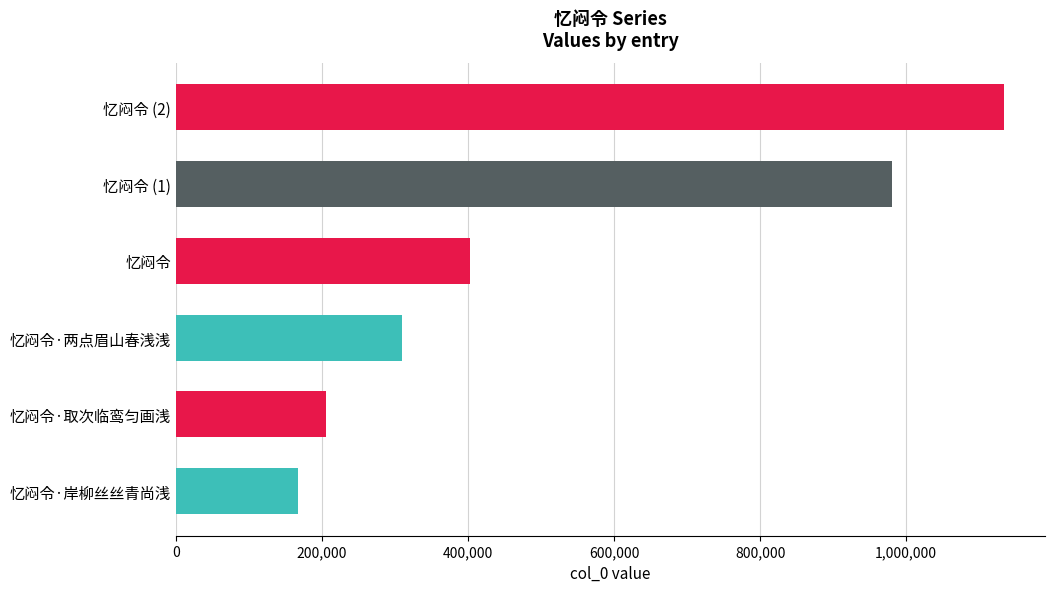

What is the sum of all values?

3200594